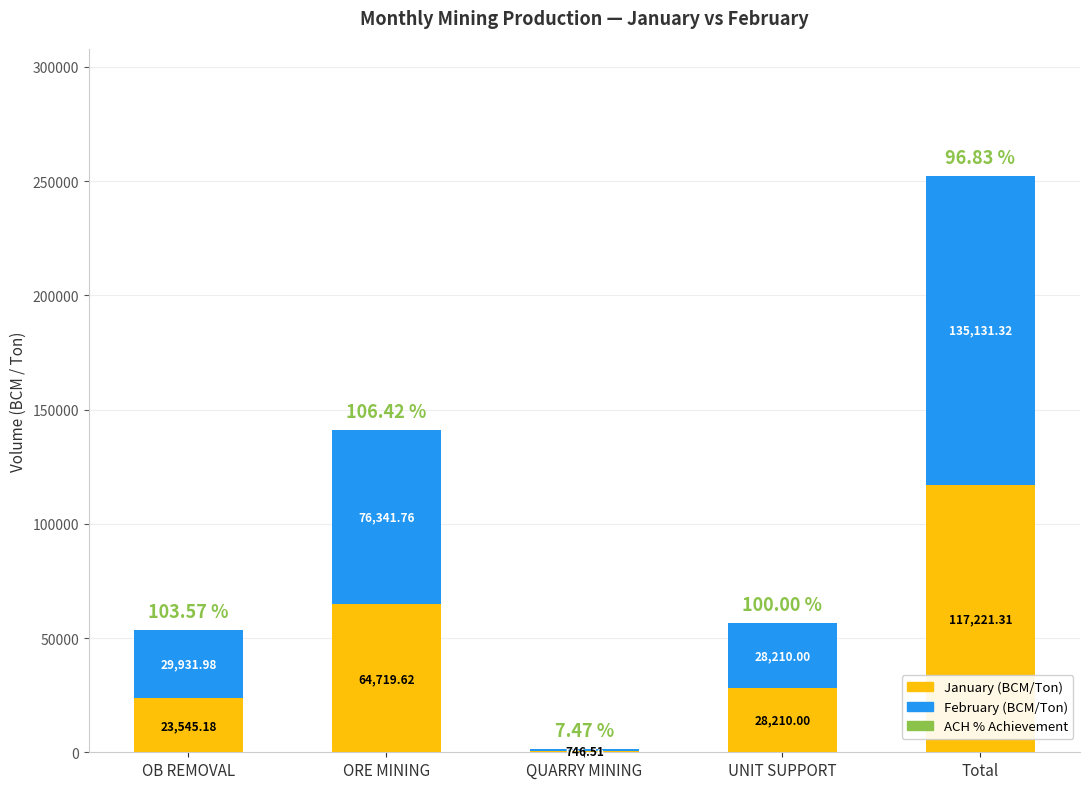

What is the sum of the January (BCM/Ton) values at UNIT SUPPORT and ORE MINING?

92929.6